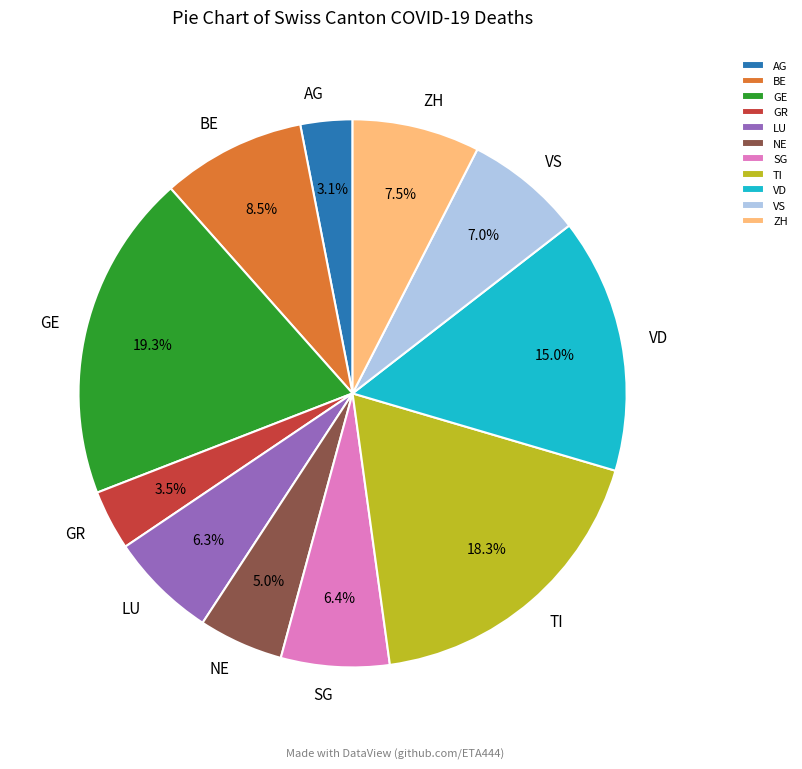

Does SG account for over 50% of the chart?

No